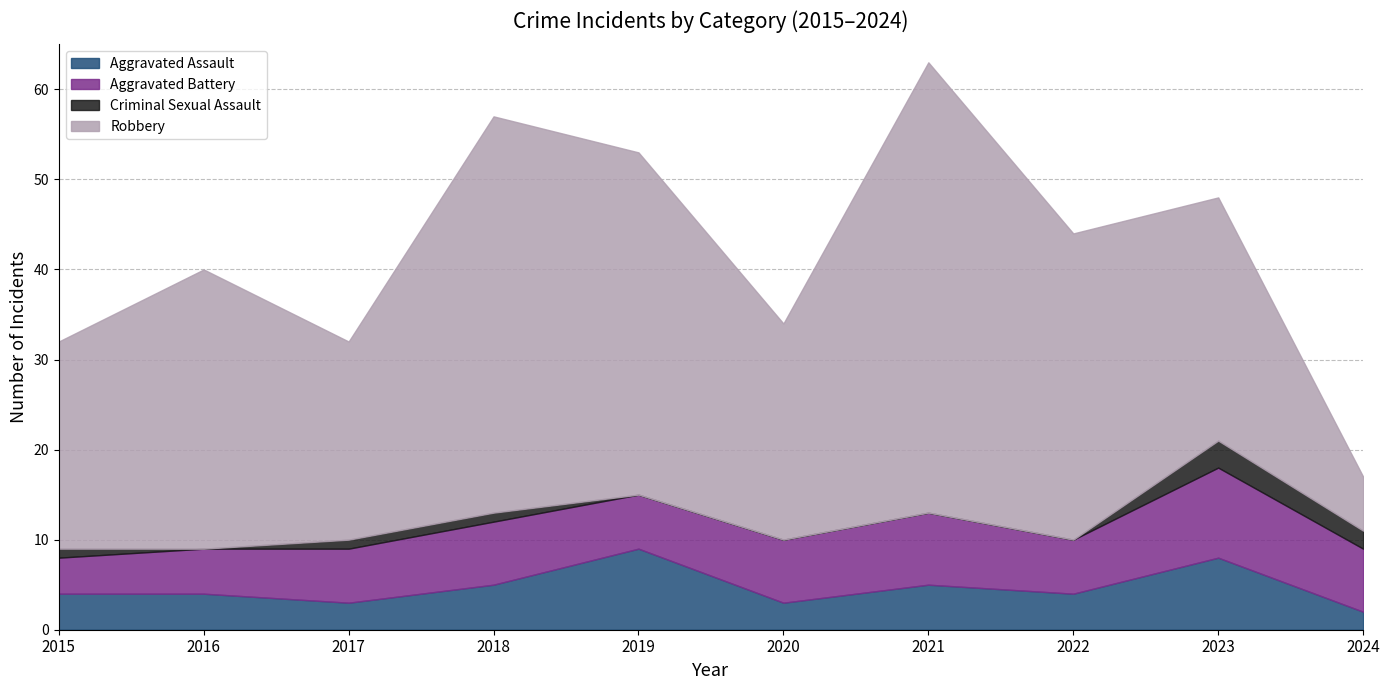

At which category does the chart reach its peak across all series?

2021